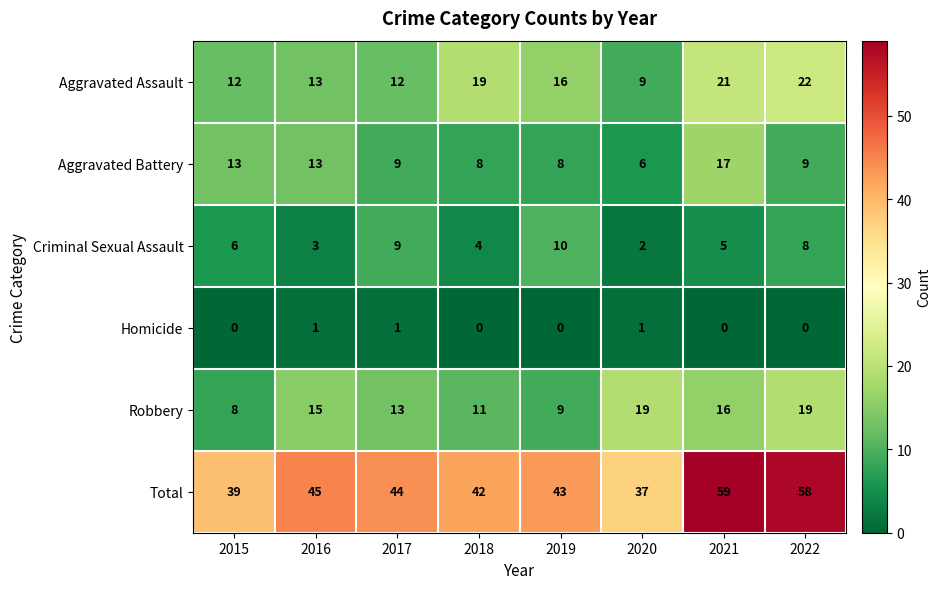

At how many categories does at least one series exceed 31?

8